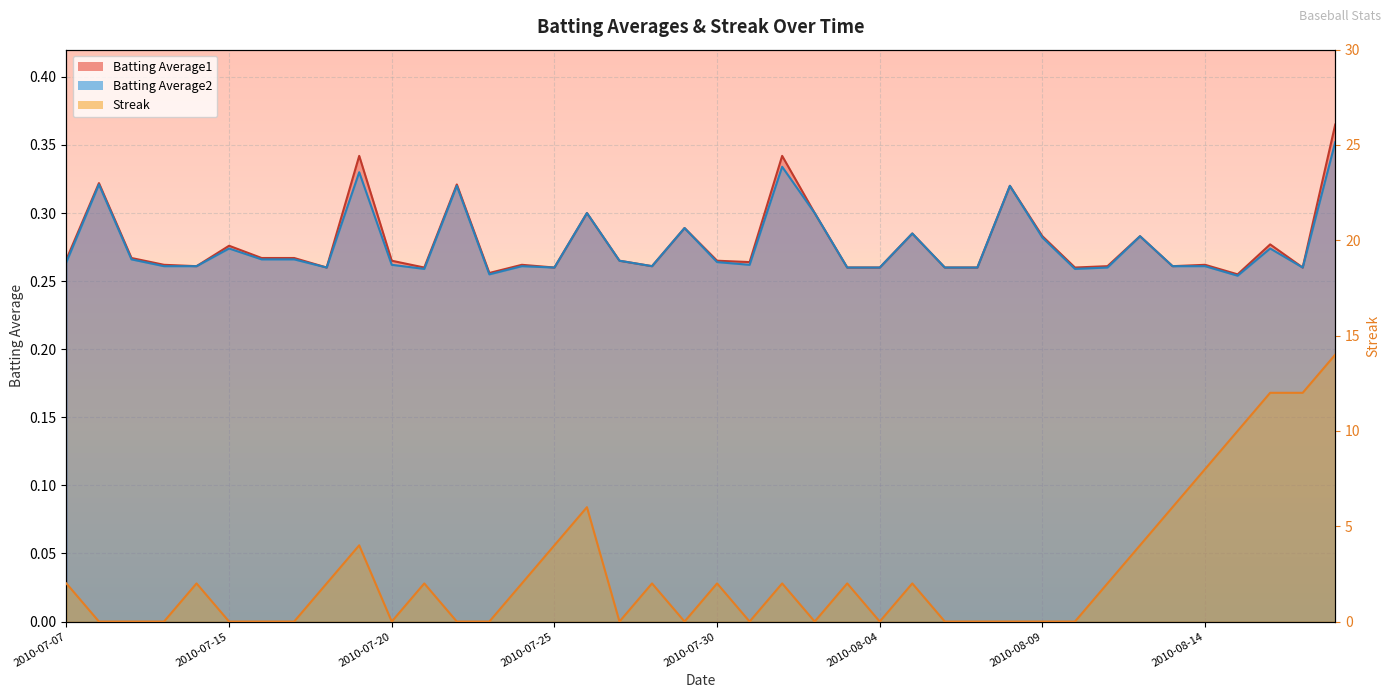

What is the label of the 2nd point from the left?

2010-07-08